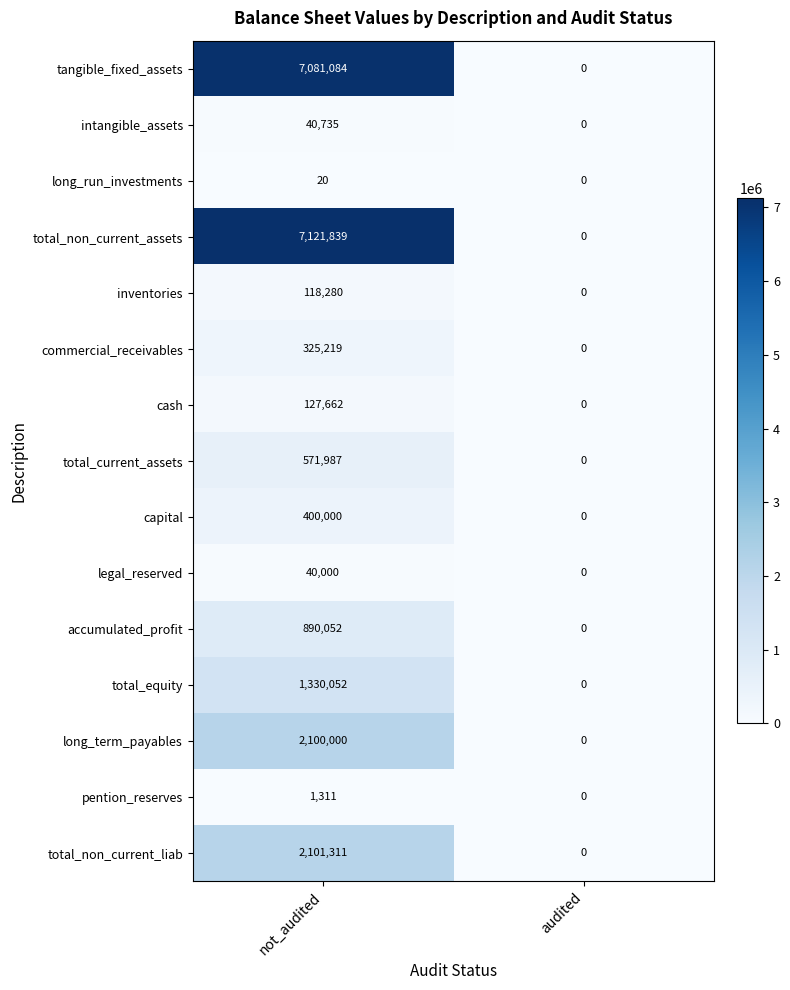

Between not_audited and audited, which series saw the biggest shift?

total_non_current_assets